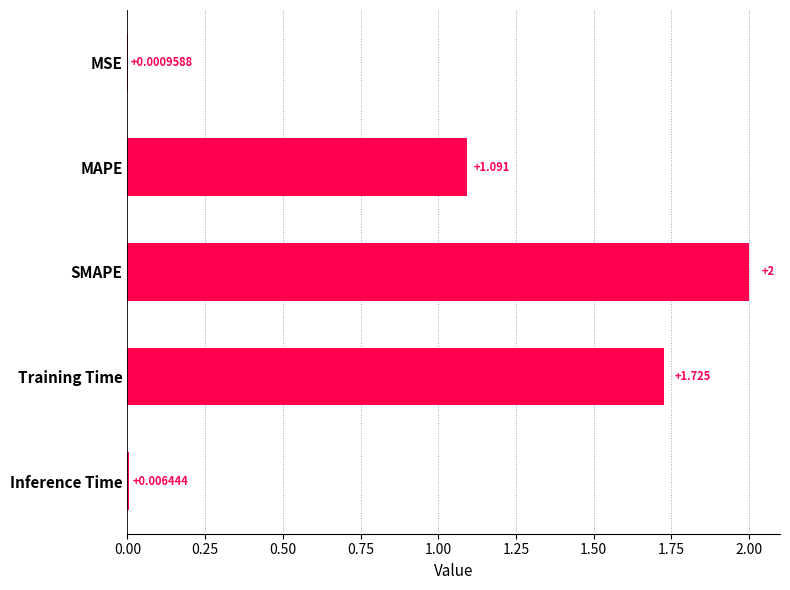

What is the sum of all values?

4.8